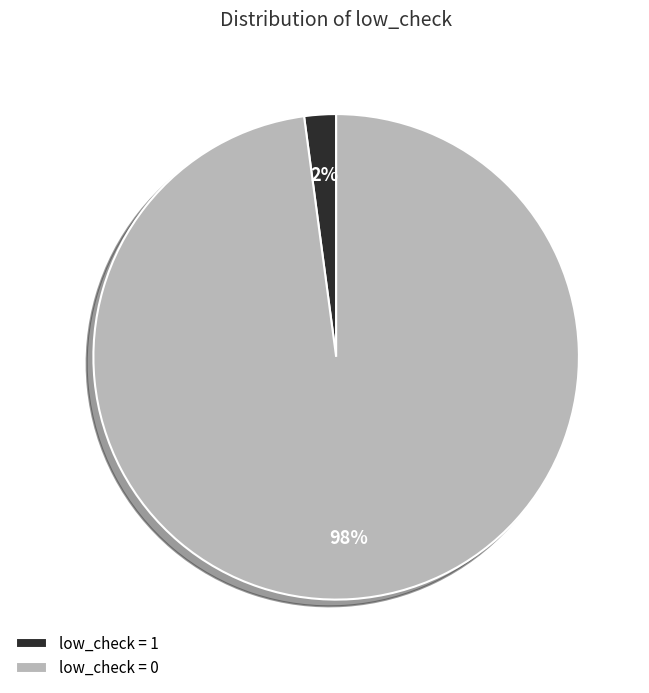

Is low_check = 0 the majority of the pie?

Yes